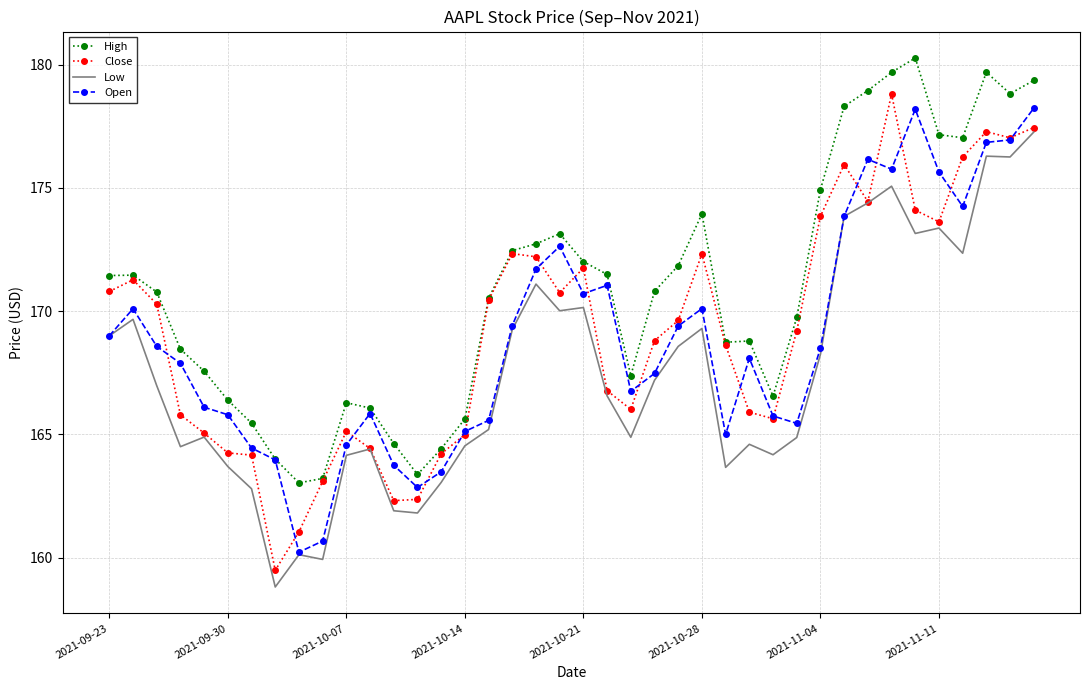

What is the lowest value of the Low series?

158.8